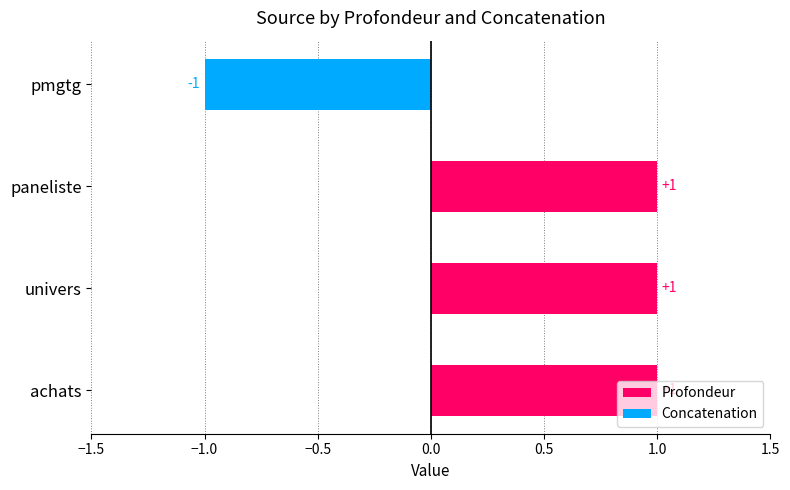

Between achats and univers, which series saw the biggest shift?

Profondeur